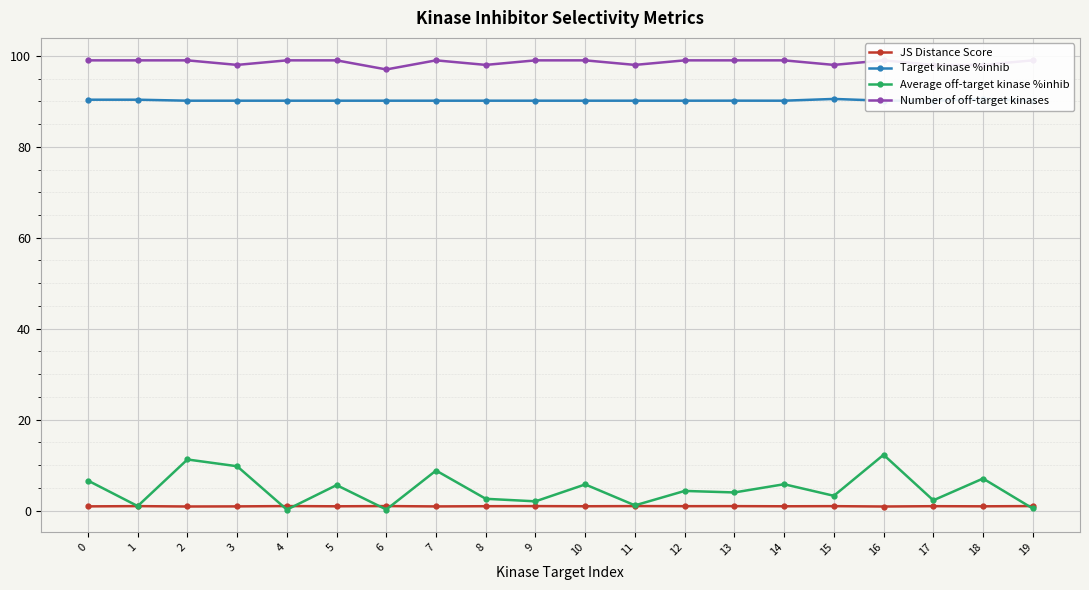

Does the chart display data point markers on the line(s)?

Yes